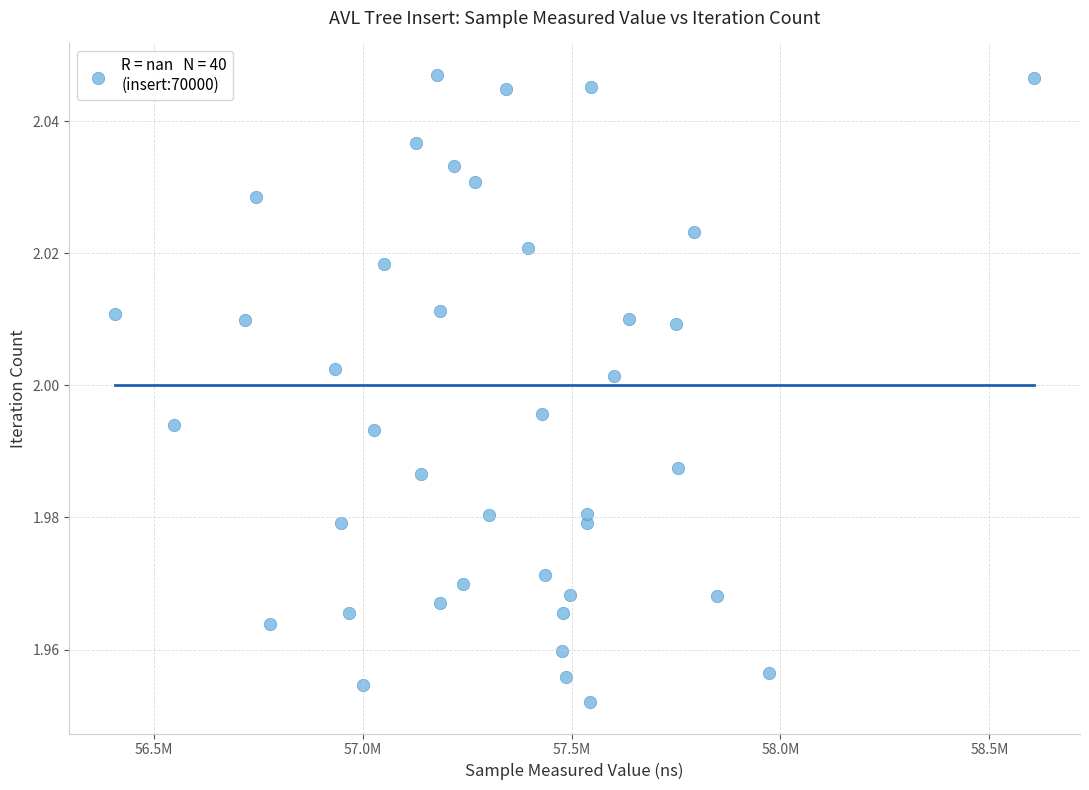

What is the range of X values (max minus min)?

2199508.0